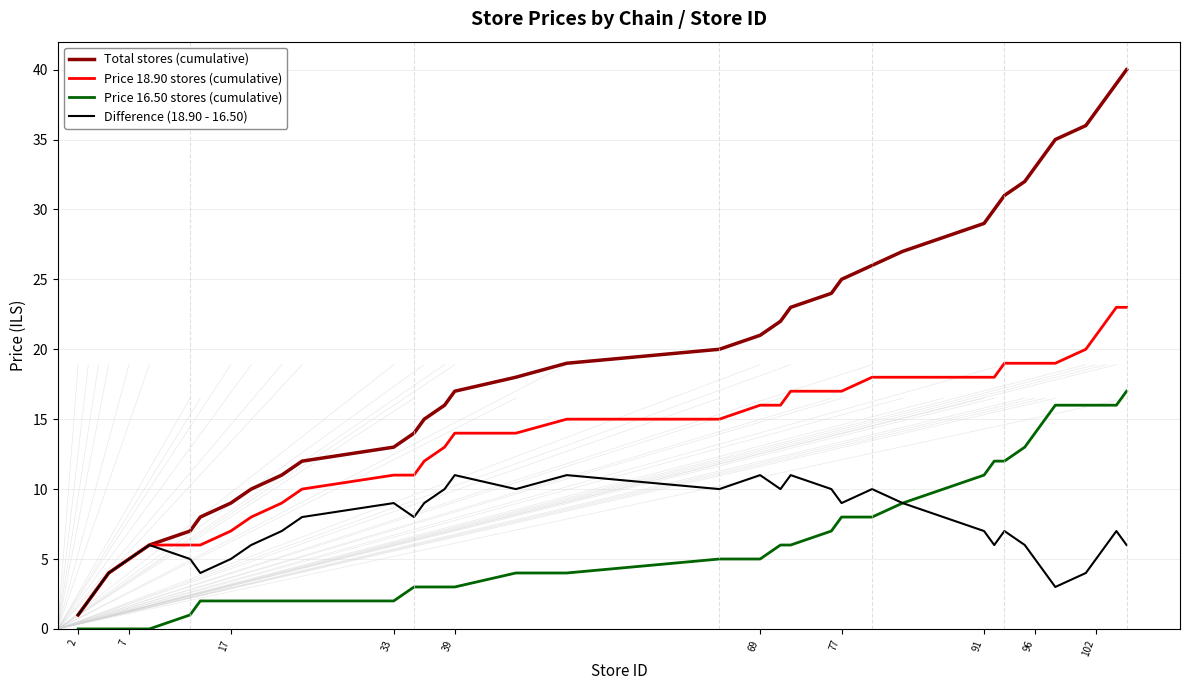

Which series has the largest range (max minus min)?

Total stores (cumulative)